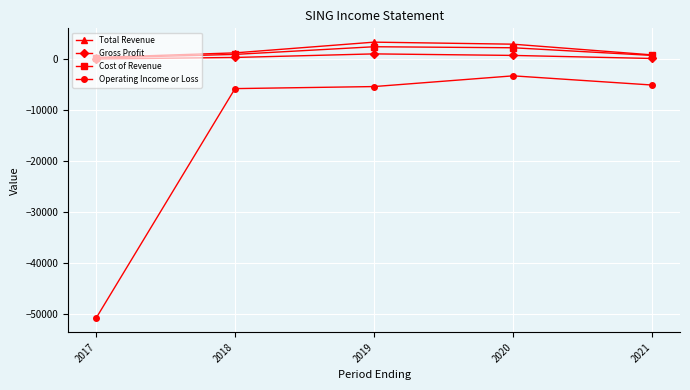

What is the total value across all series at 2020?

2500